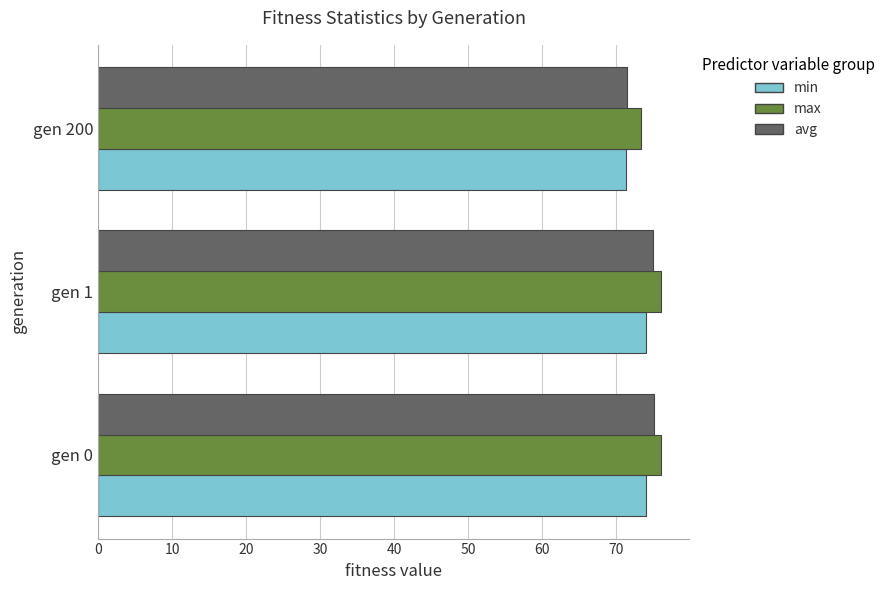

What is the average value of the min series?

73.2